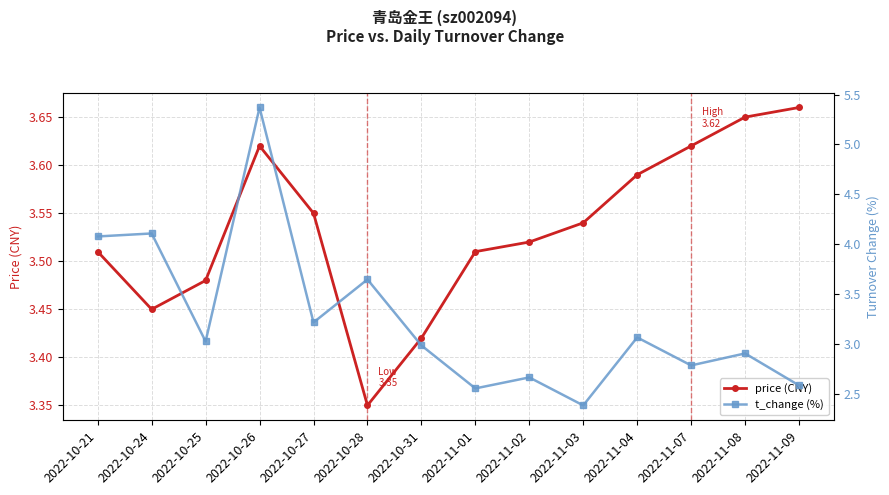

What is the label of the 9th point from the right?

2022-10-28